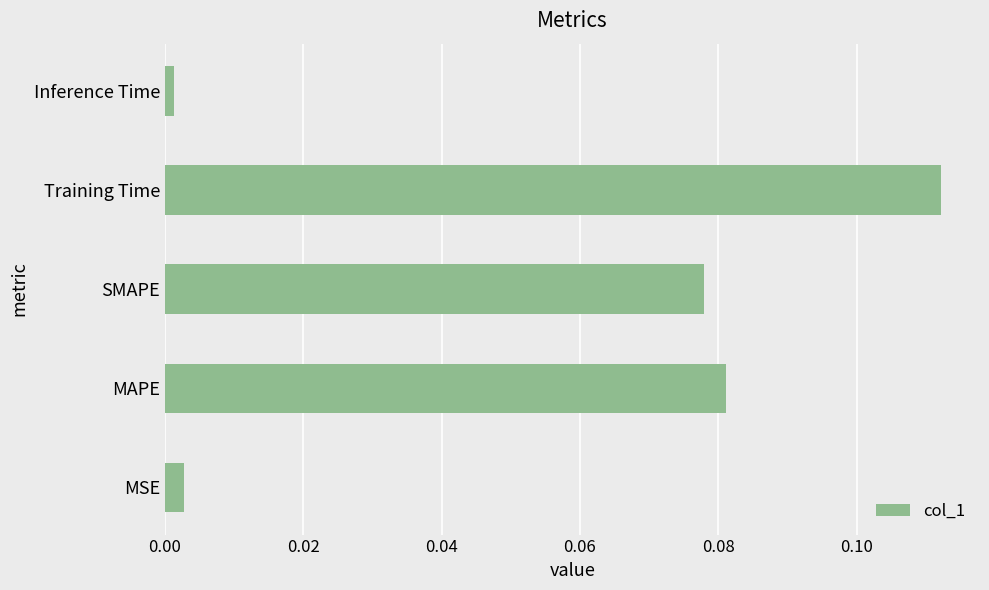

How many categories are shown in the chart?

5